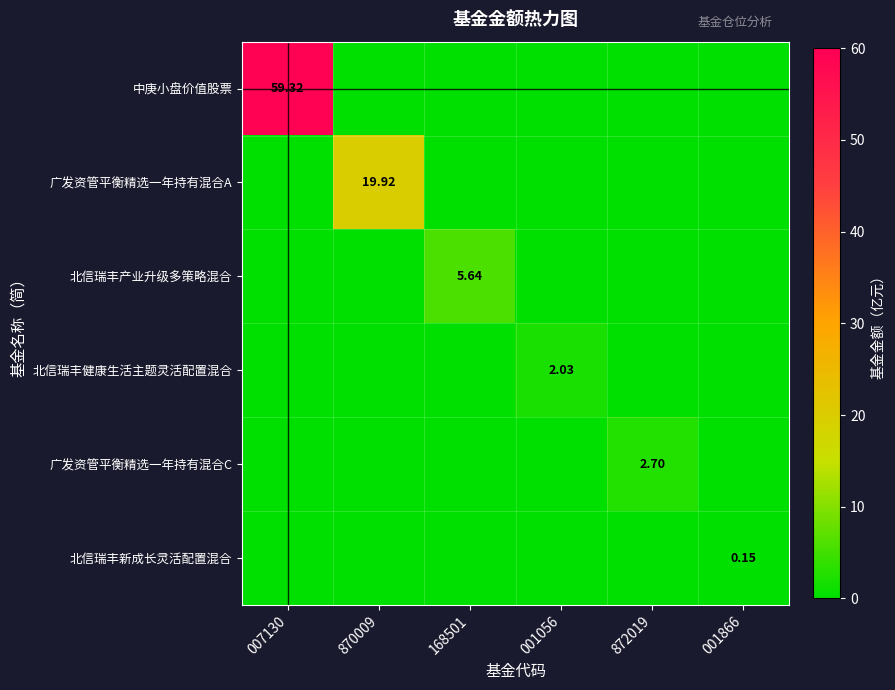

How many series are shown in this chart?

6